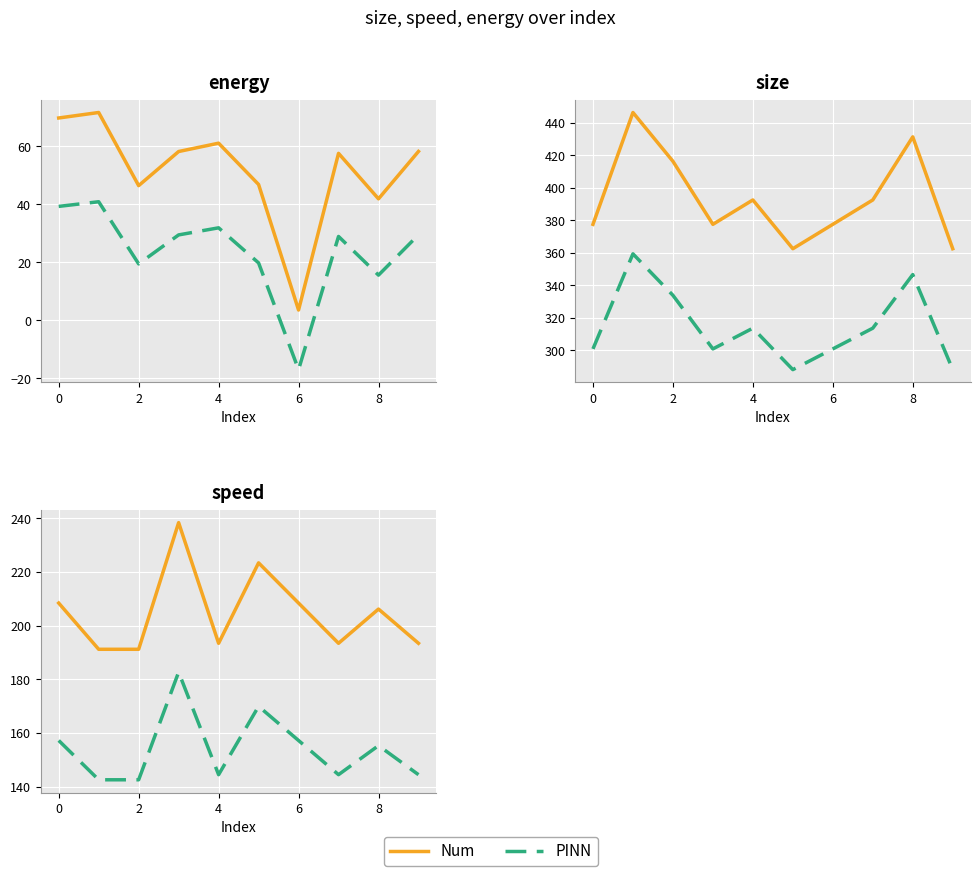

What is the label of the 3rd point from the left?

2